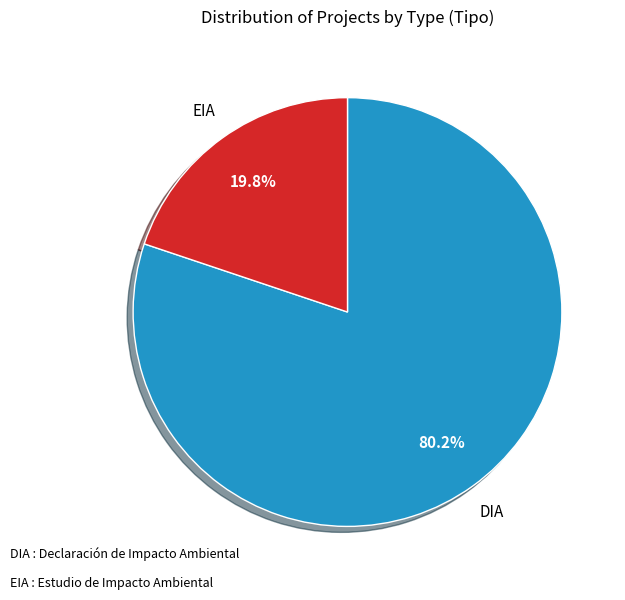

Is it true that DIA is 67% of the pie?

False